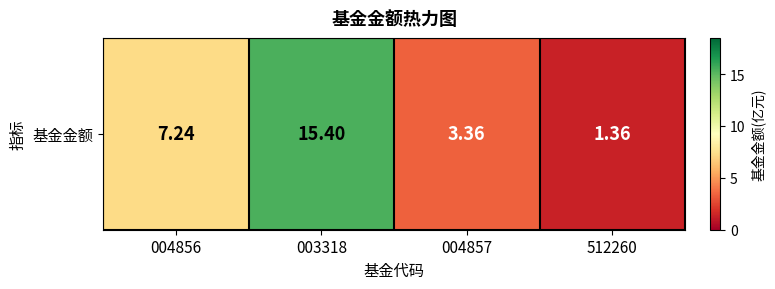

What is the difference between the maximum and minimum values?

14.0